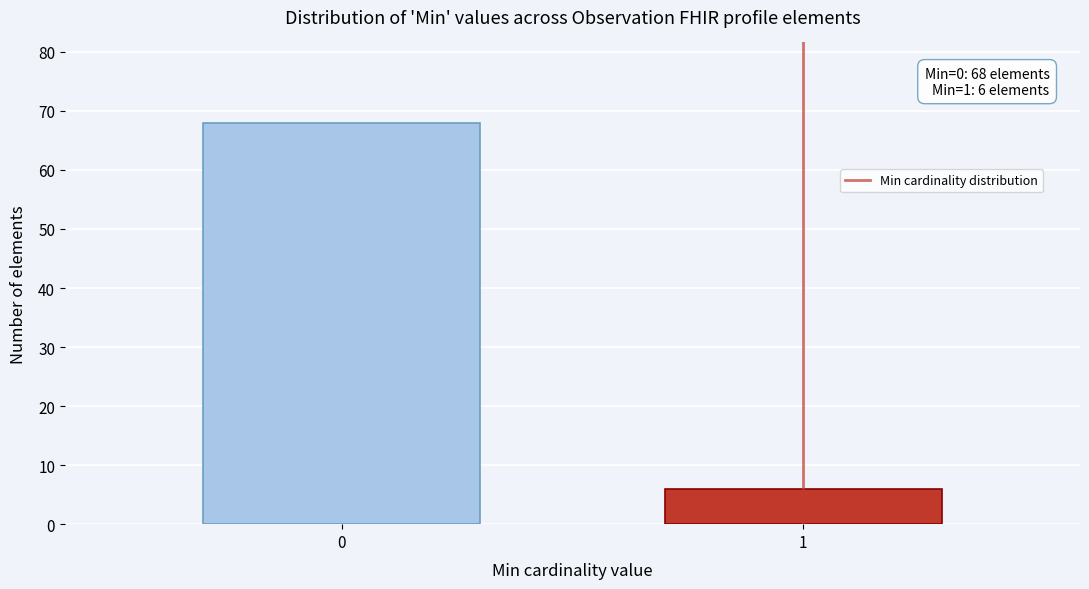

Reading left to right, list all the values displayed in this chart.

0=68	1=6